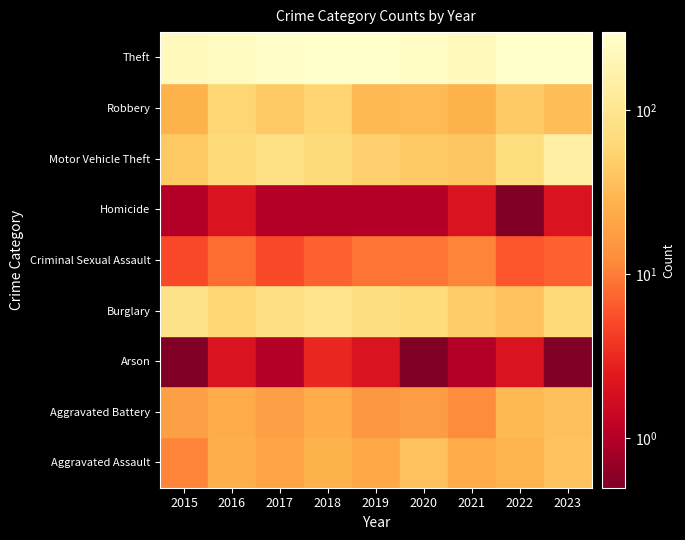

Reading right to left, extract all data points from this chart.

Aggravated Assault: 2023=38	2022=28	2021=23	2020=37	2019=22	2018=27	2017=20	2016=25	2015=11
Aggravated Battery: 2023=36	2022=31	2021=12	2020=17	2019=15	2018=24	2017=18	2016=23	2015=18
Arson: 2023=0	2022=2	2021=1	2020=0	2019=2	2018=3	2017=1	2016=2	2015=0
Burglary: 2023=63	2022=37	2021=46	2020=67	2019=73	2018=93	2017=77	2016=57	2015=87
Criminal Sexual Assault: 2023=7	2022=6	2021=11	2020=9	2019=9	2018=7	2017=5	2016=8	2015=5
Homicide: 2023=2	2022=0	2021=2	2020=1	2019=1	2018=1	2017=1	2016=2	2015=1
Motor Vehicle Theft: 2023=138	2022=70	2021=41	2020=43	2019=51	2018=64	2017=80	2016=63	2015=42
Robbery: 2023=34	2022=44	2021=27	2020=32	2019=31	2018=55	2017=43	2016=58	2015=27
Theft: 2023=299	2022=296	2021=232	2020=253	2019=293	2018=295	2017=279	2016=235	2015=228